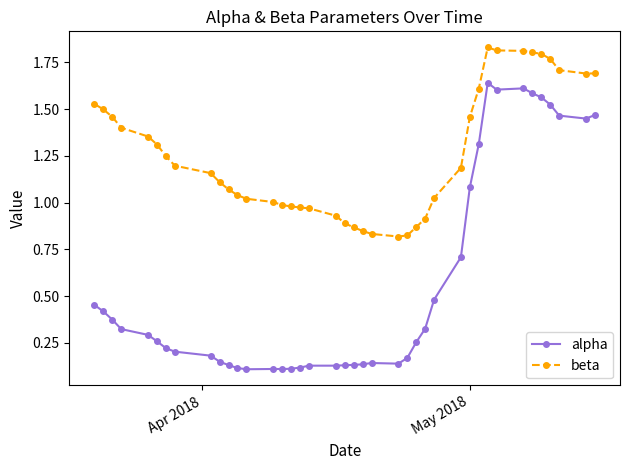

Which series has the widest spread of values?

alpha